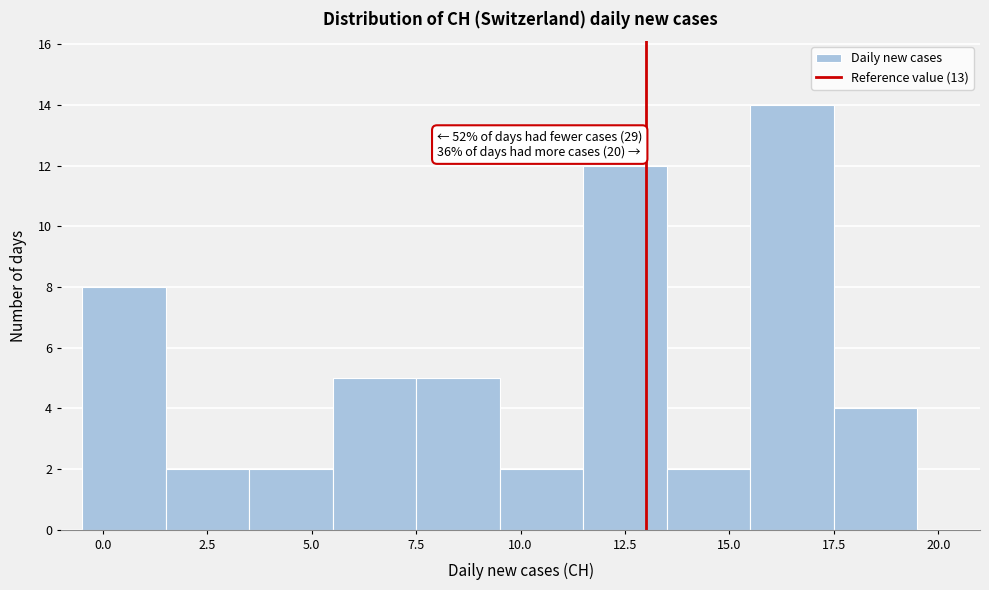

Over which range of the x-axis is the bar tallest?

15.5 to 17.5